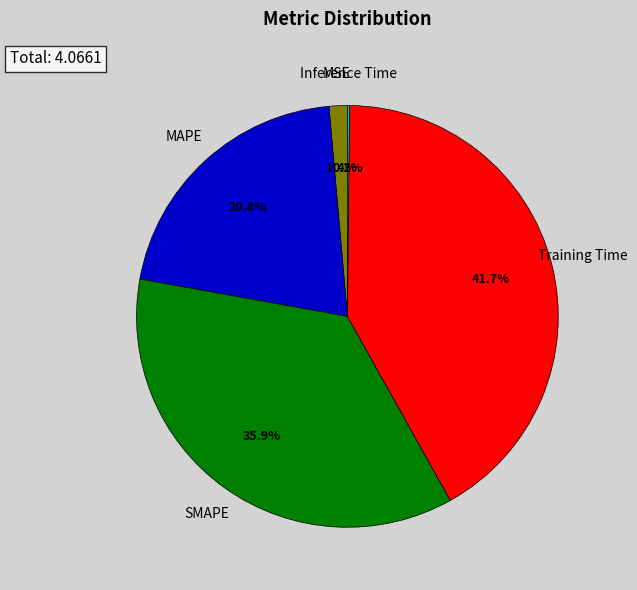

What is the largest slice in the pie chart?

Training Time